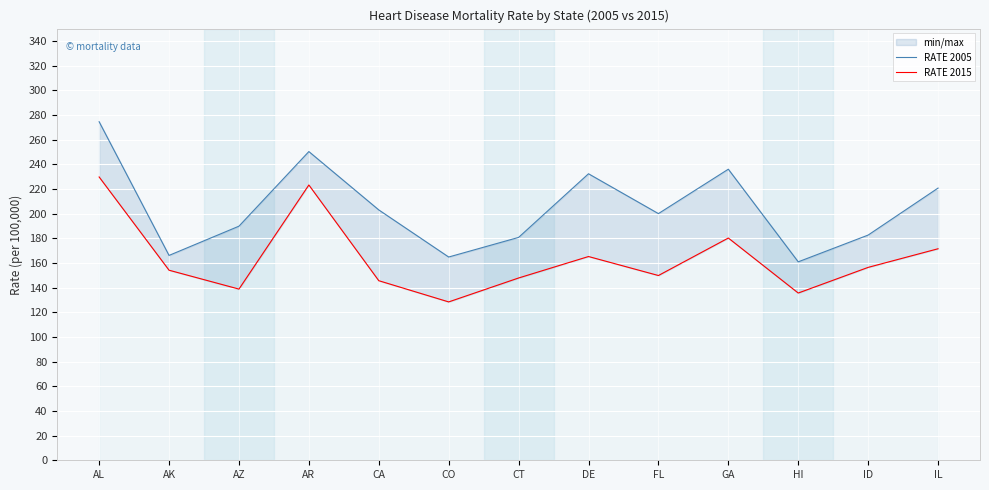

What are all the series names shown in the legend?

RATE 2005, RATE 2015